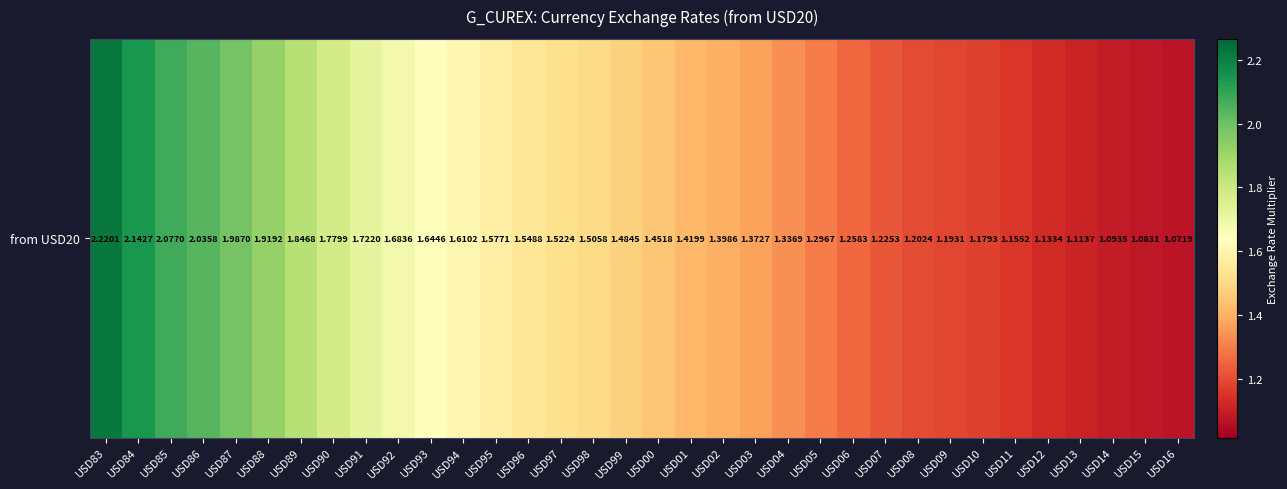

Rank the categories by value from highest to lowest.

USD83, USD84, USD85, USD86, USD87, USD88, USD89, USD90, USD91, USD92, USD93, USD94, USD95, USD96, USD97, USD98, USD99, USD00, USD01, USD02, USD03, USD04, USD05, USD06, USD07, USD08, USD09, USD10, USD11, USD12, USD13, USD14, USD15, USD16